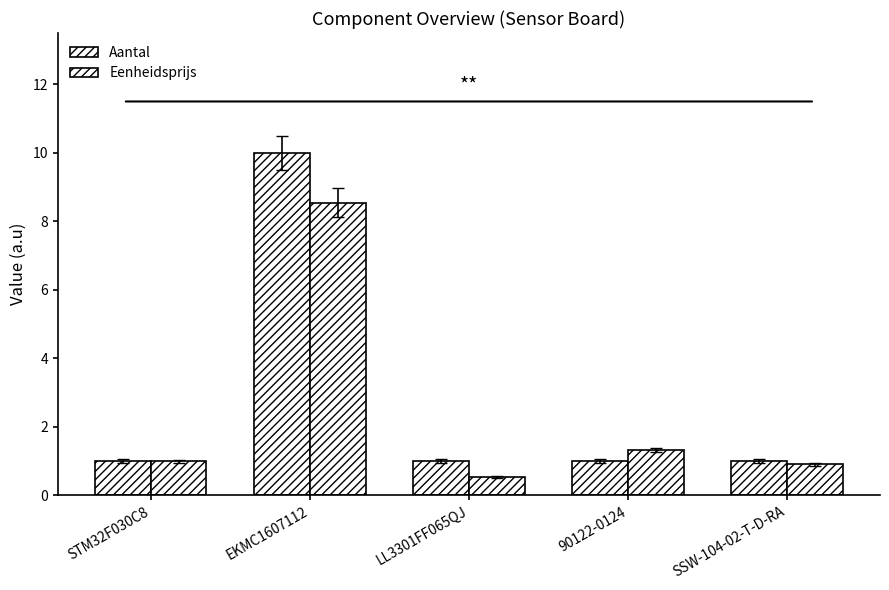

The Aantal series shows 0.3 at LL3301FF065QJ. True or false?

False